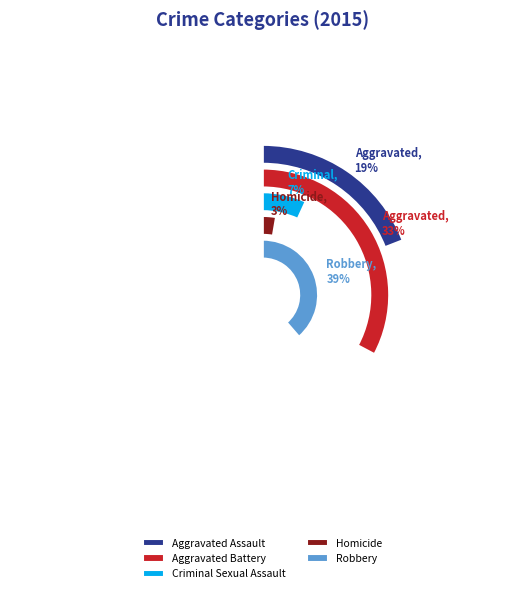

Which category has the smallest portion of the pie?

Homicide